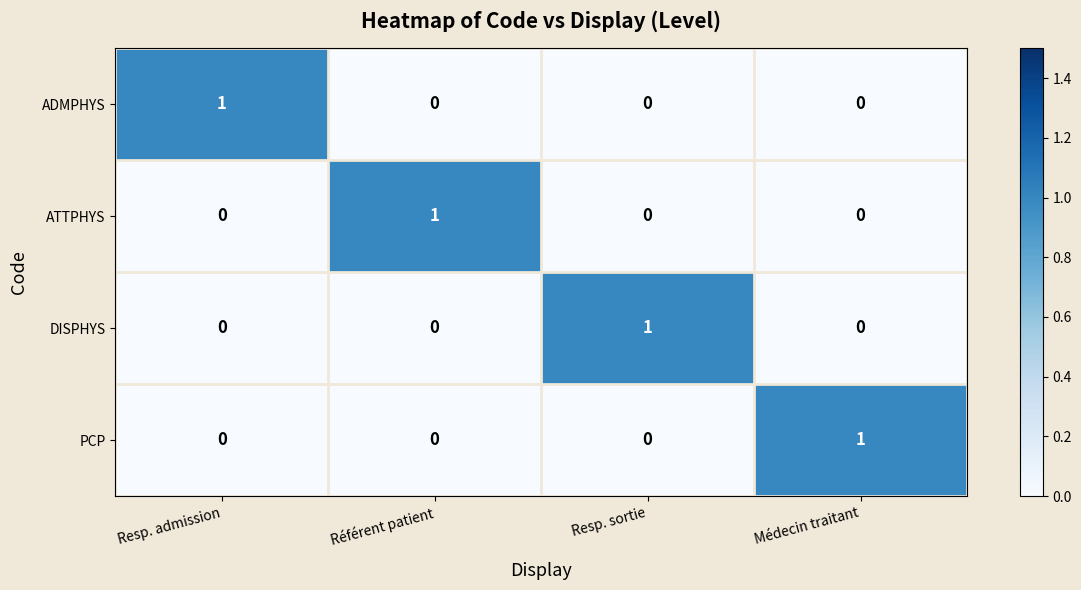

Reading left to right, what are all the values shown in this chart?

ADMPHYS: 1	0	0	0
ATTPHYS: 0	1	0	0
DISPHYS: 0	0	1	0
PCP: 0	0	0	1